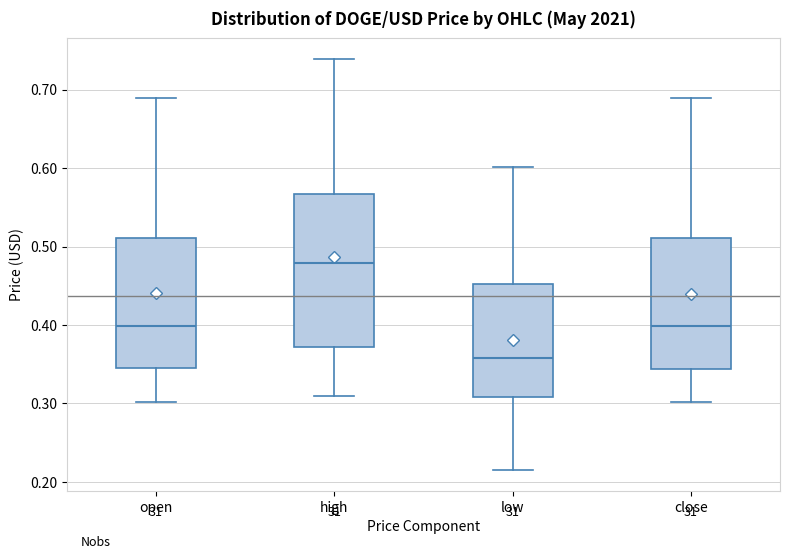

Reading left to right, transcribe this box plot: for each box, give where its median line is, the range the box spans, and where its two whiskers end, as read against the y-axis. The values are not printed on the chart, so give them approximately, as read against the axis.

open: median 0.40, box 0.34 to 0.51, whiskers 0.30 to 0.69
high: median 0.48, box 0.37 to 0.57, whiskers 0.31 to 0.74
low: median 0.36, box 0.31 to 0.45, whiskers 0.22 to 0.60
close: median 0.40, box 0.34 to 0.51, whiskers 0.30 to 0.69